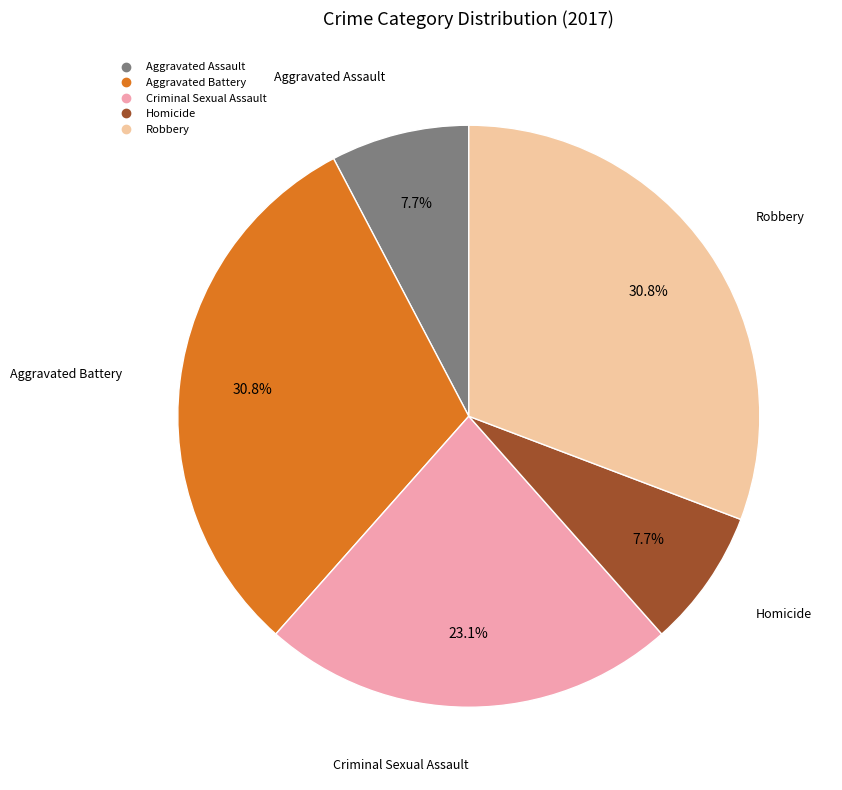

To the nearest percent, what is the combined percentage of Criminal Sexual Assault and Aggravated Battery?

54%